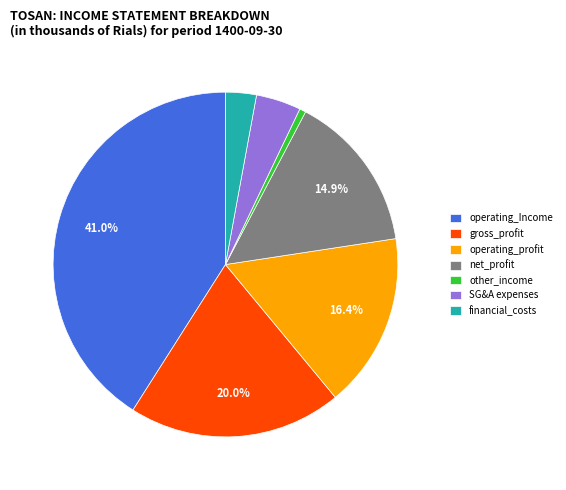

Is there any slice that represents more than half of the pie?

No